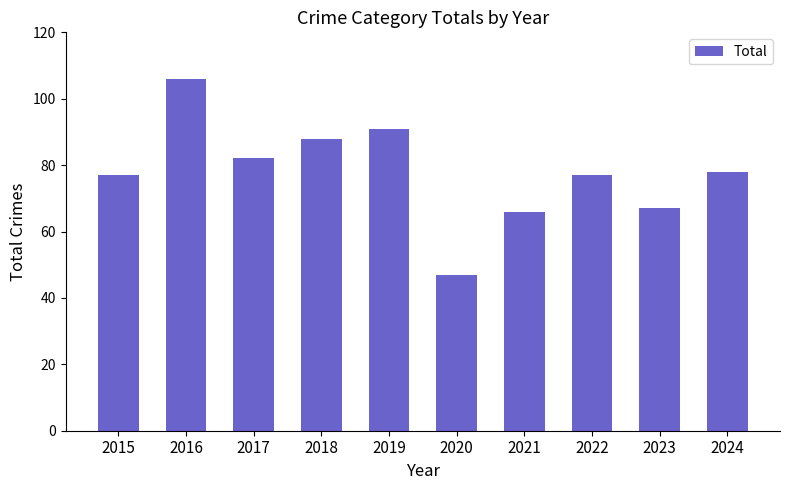

What is the difference between the values at 2024 and 2017?

4